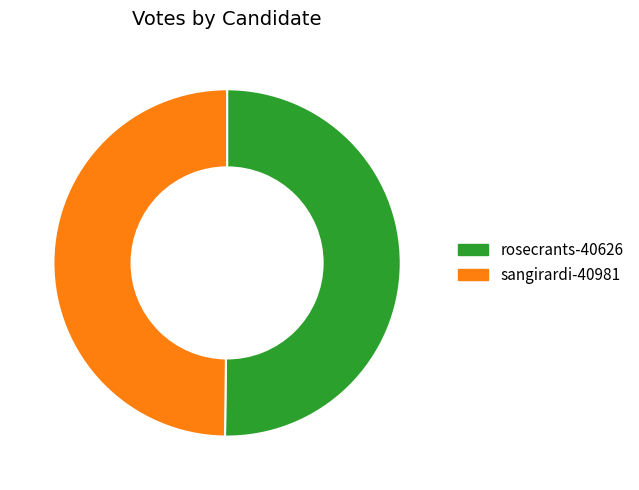

Is it true that rosecrants-40626 is 36% of the pie?

False